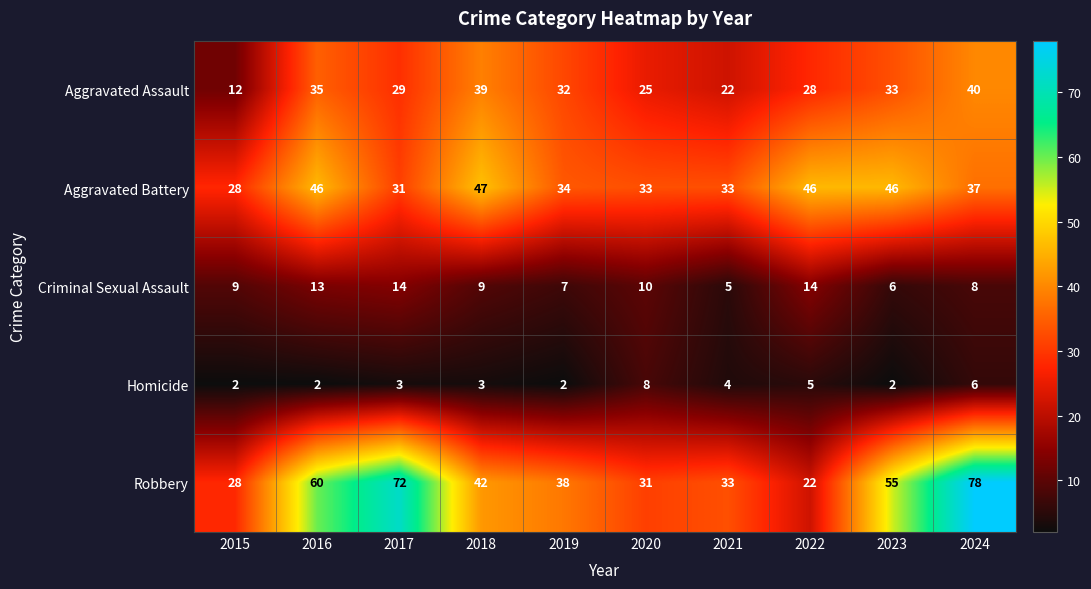

What is the total value across all series at 2015?

79